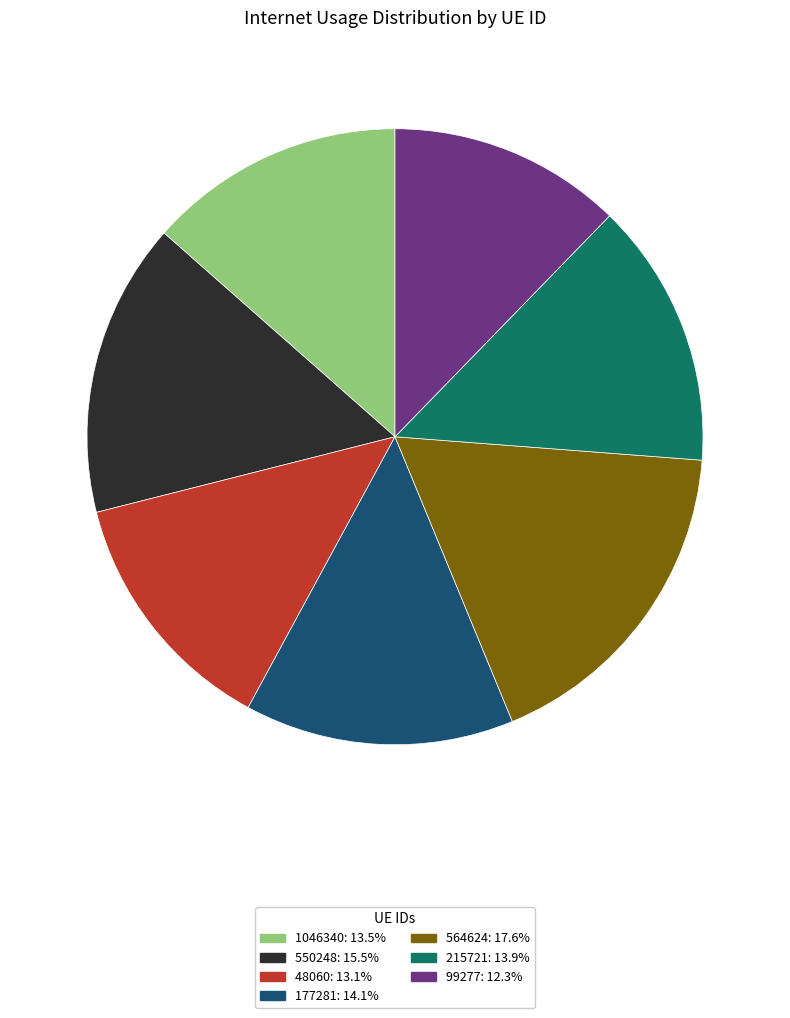

Is there any slice that represents more than half of the pie?

No